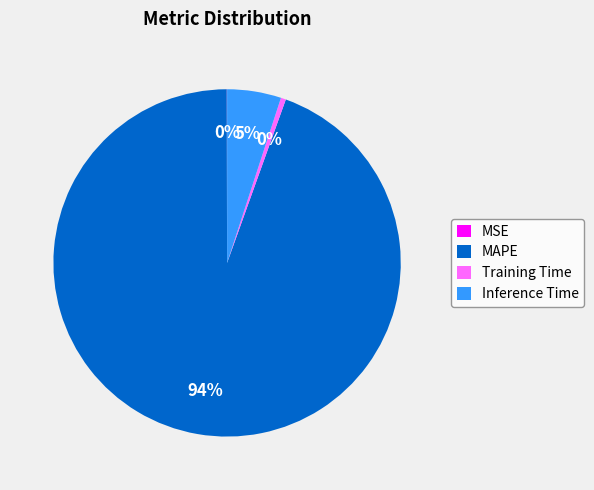

Does Inference Time represent more than half of the total?

No